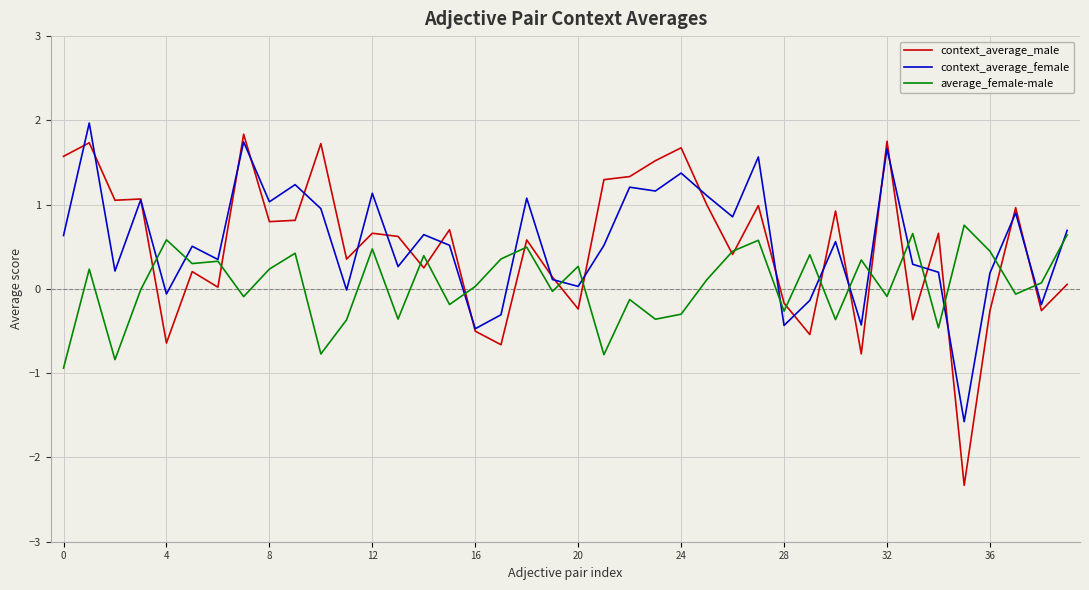

What is the minimum value for average_female-male?

-0.9